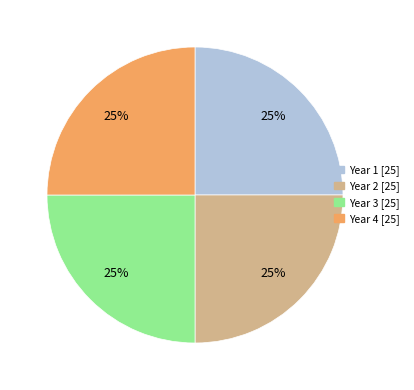

How many slices are in this pie chart?

4